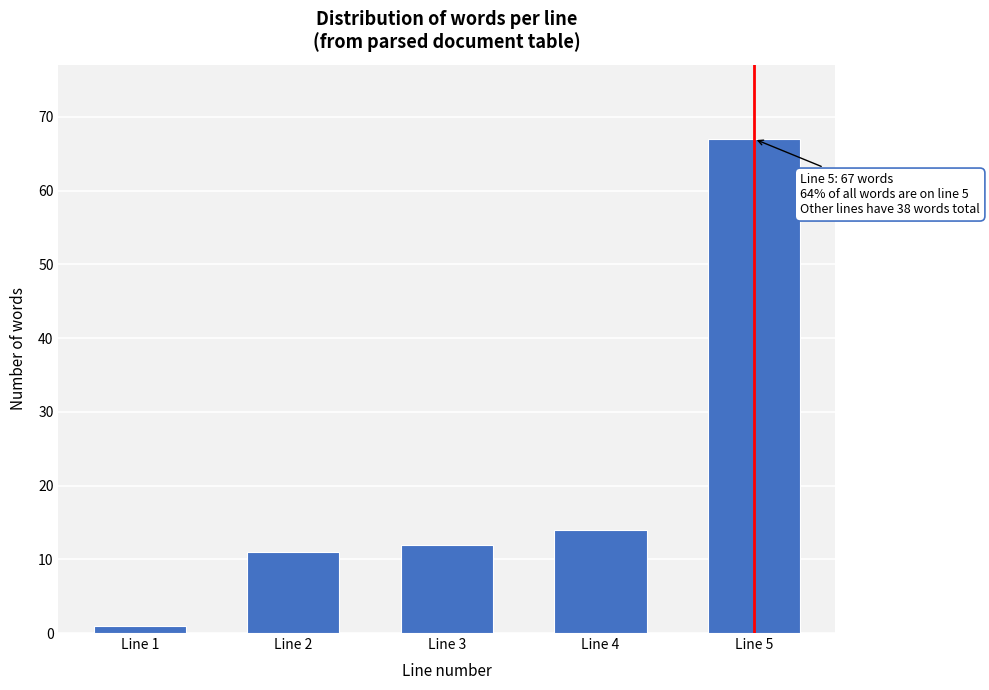

Reading left to right, what are all the values shown in this chart?

1	11	12	14	67